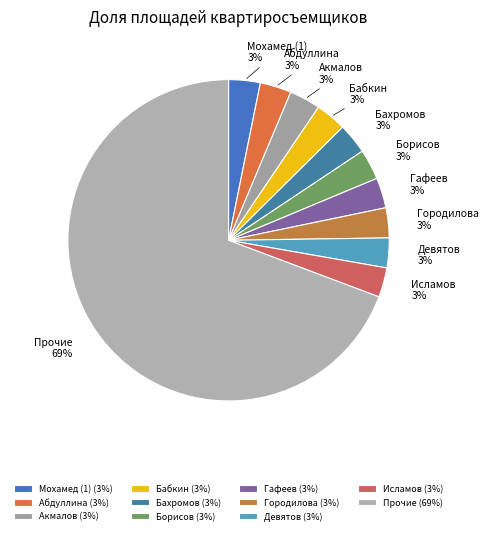

True or false: Городилова accounts for 16% of the total.

False